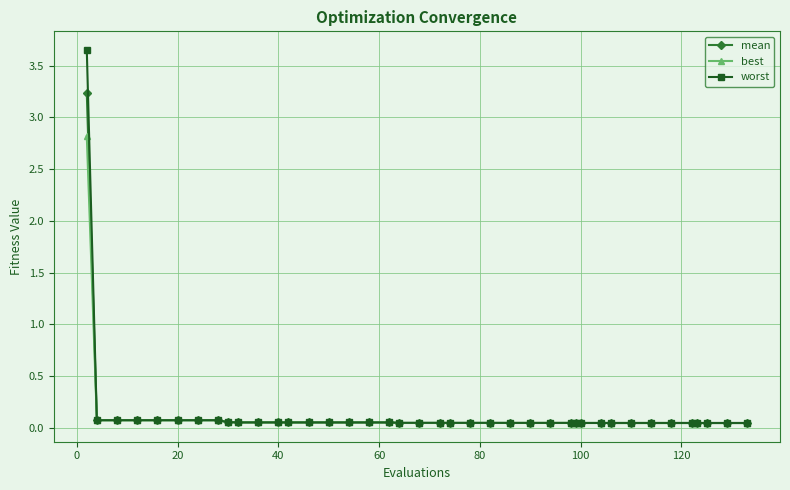

Which series has the widest spread of values?

worst